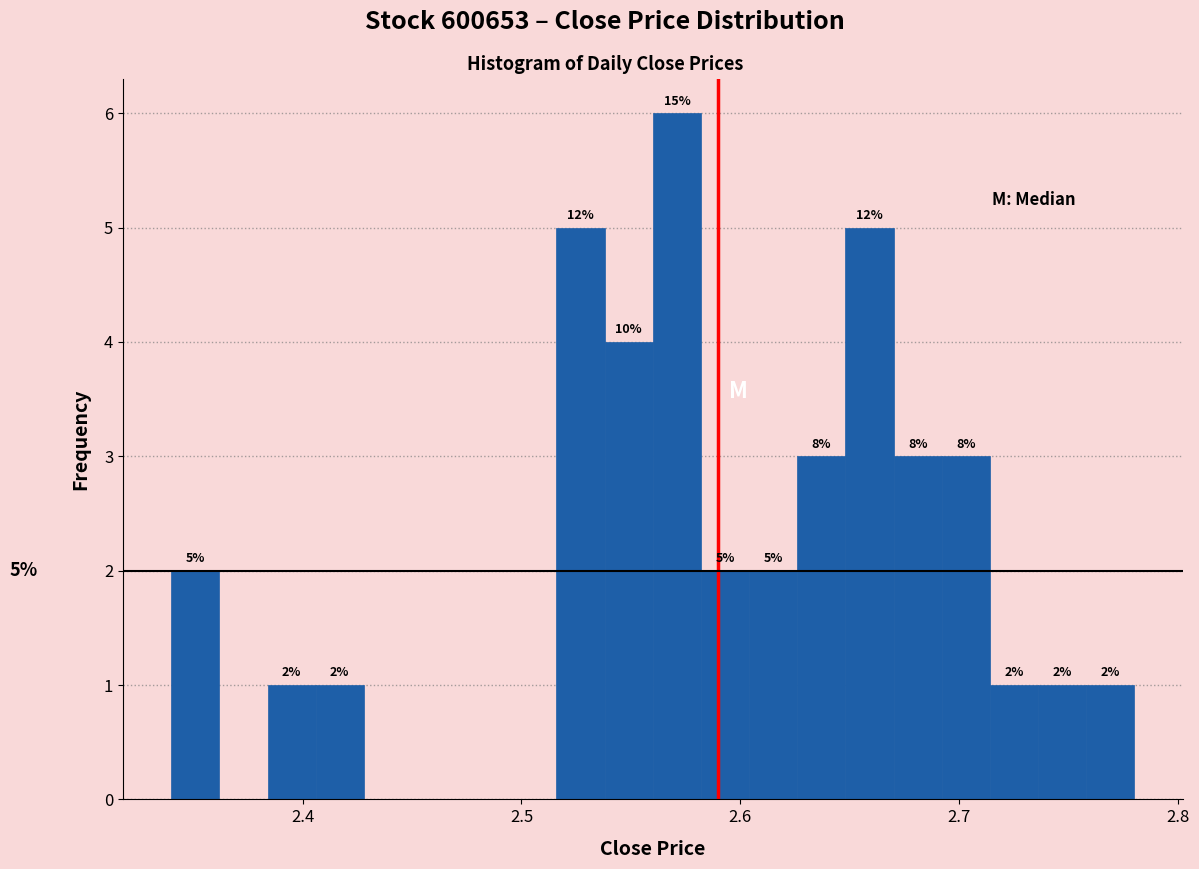

Read against the x-axis, roughly where is the centre of the tallest bar?

2.57